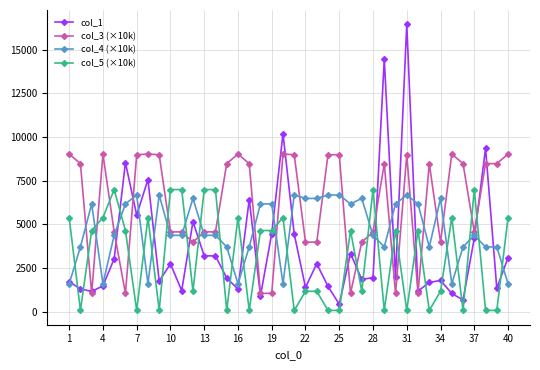

Which series has the widest spread of values?

col_1